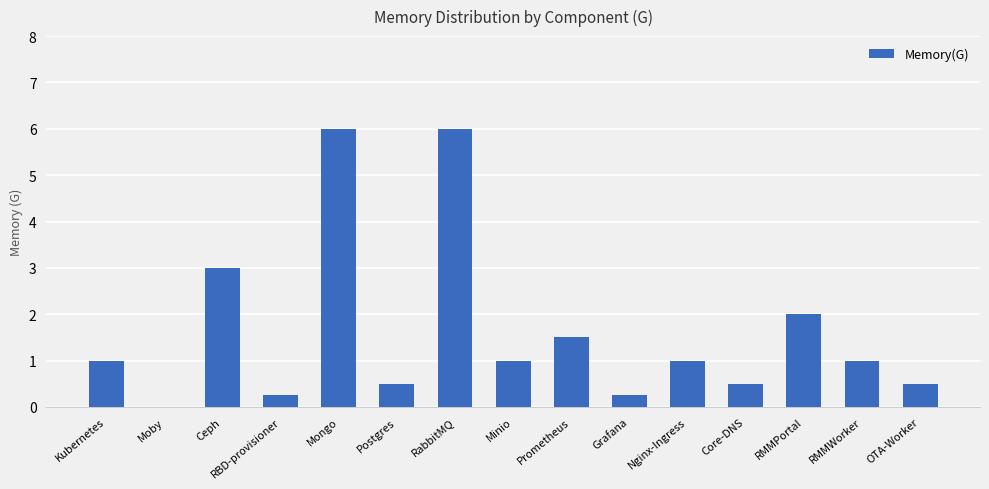

What is the maximum value shown in the chart?

6.0